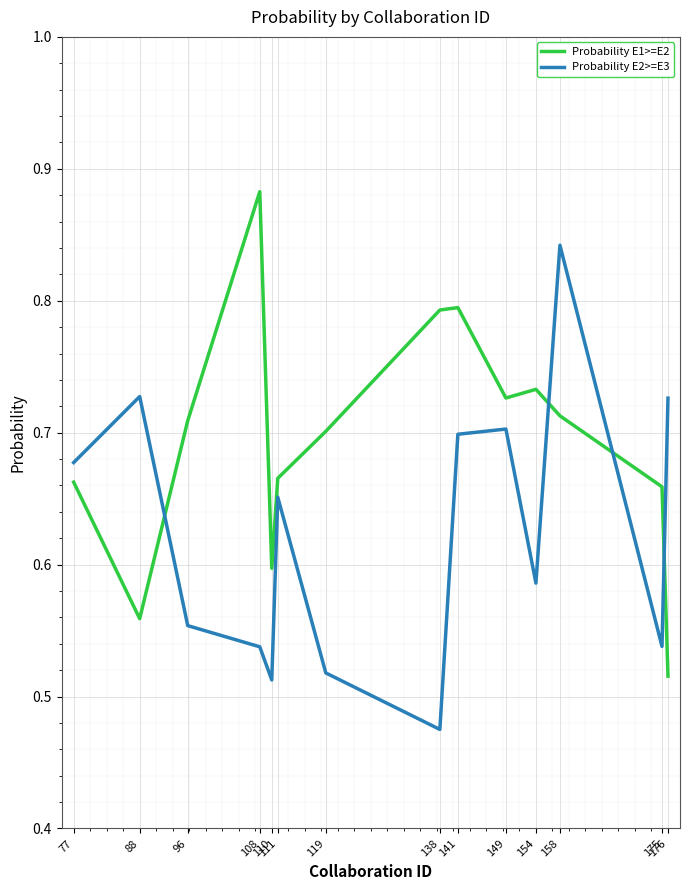

Between 110 and 138, which series saw the biggest shift?

Probability E1>=E2